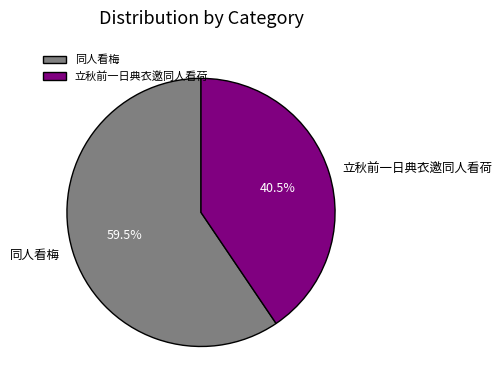

Is there any slice that represents more than half of the pie?

Yes